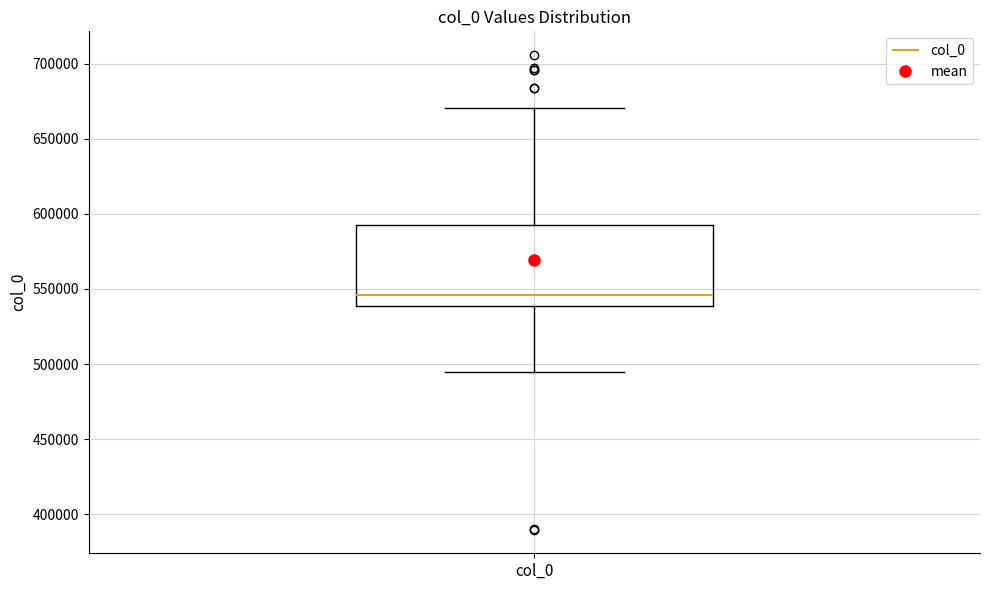

Read this box plot against the y-axis: the position of the median line, the range covered by the box, and the ends of both whiskers. The values are not printed on the chart, so give them approximately, as read against the axis.

median 545000, box 540000 to 595000, whiskers 495000 to 670000